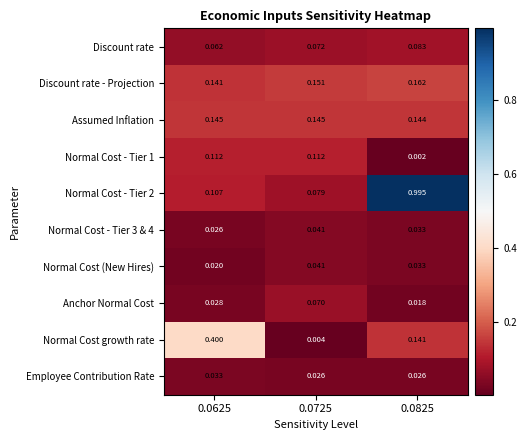

Between 0.0625 and 0.0725, which series saw the biggest shift?

Normal Cost growth rate